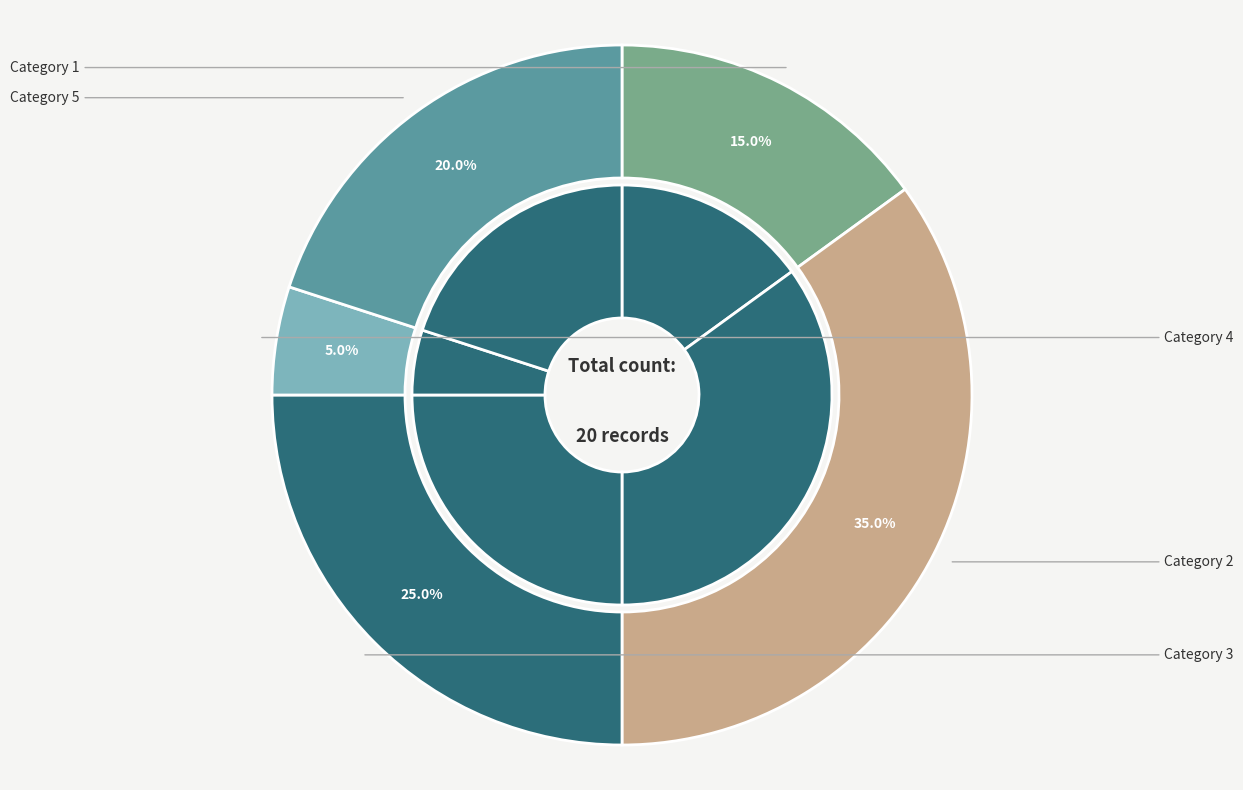

Is it true that 4 is 5% of the pie?

True